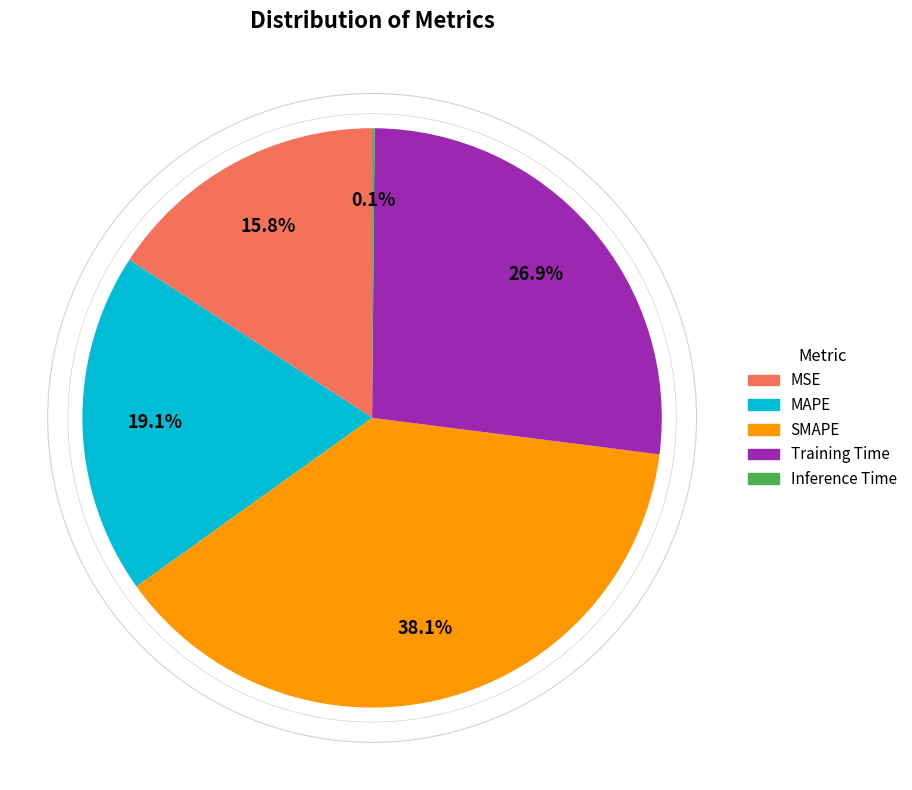

Which has a higher value, Training Time or MAPE?

Training Time